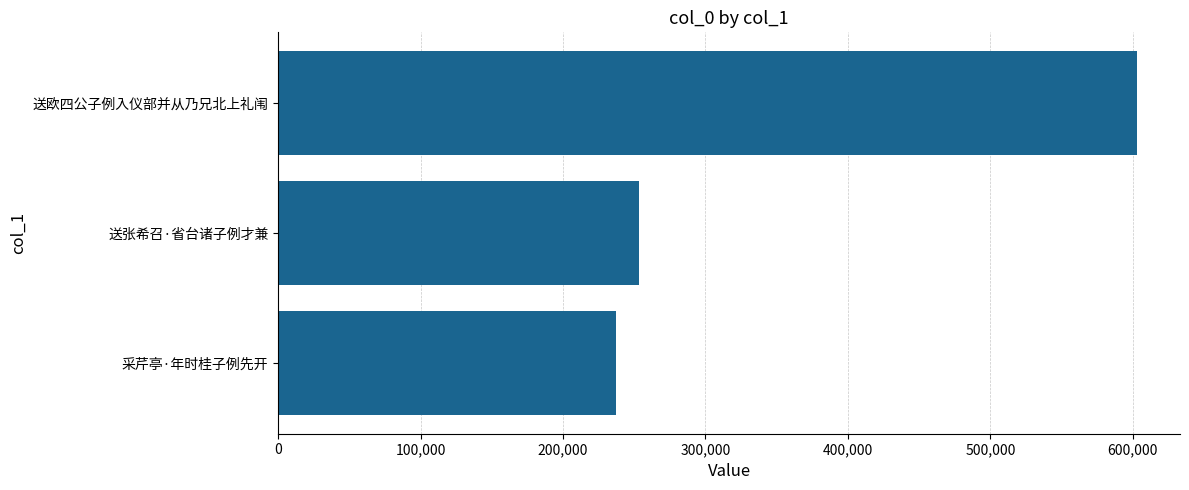

Which category has the lowest value across all series?

采芹亭·年时桂子例先开